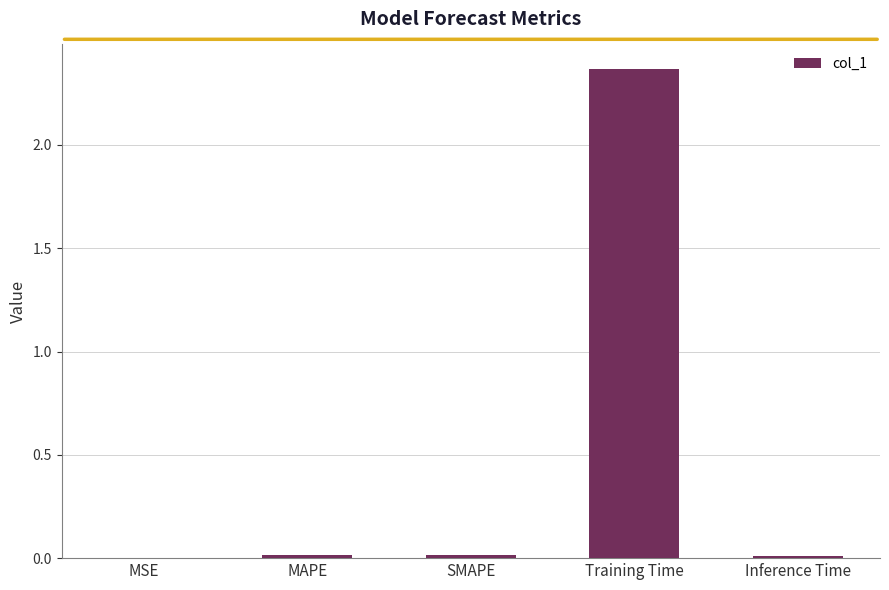

Between Training Time and SMAPE, which is larger?

Training Time